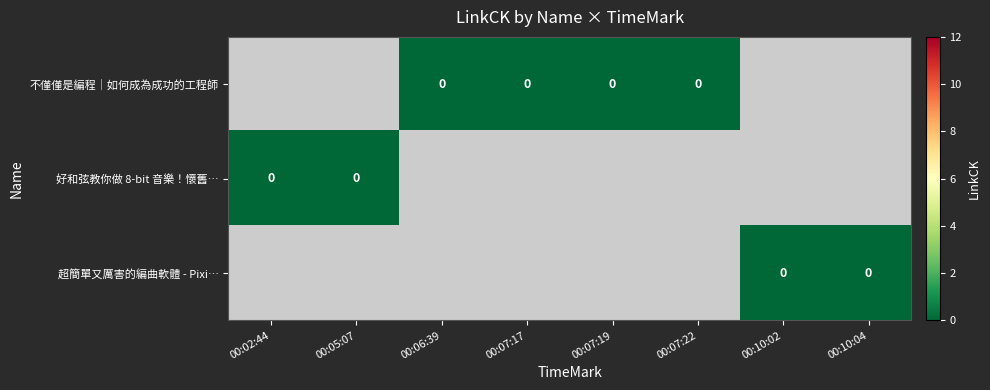

At which label is 好和弦教你做 8-bit 音樂！懷舊… closest to 0?

00:02:44